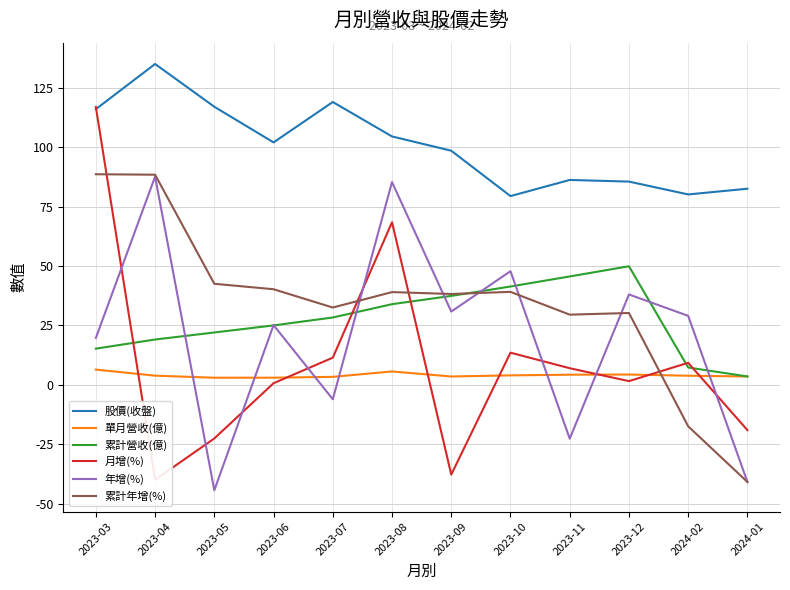

At which category does the chart reach its peak across all series?

2023-04